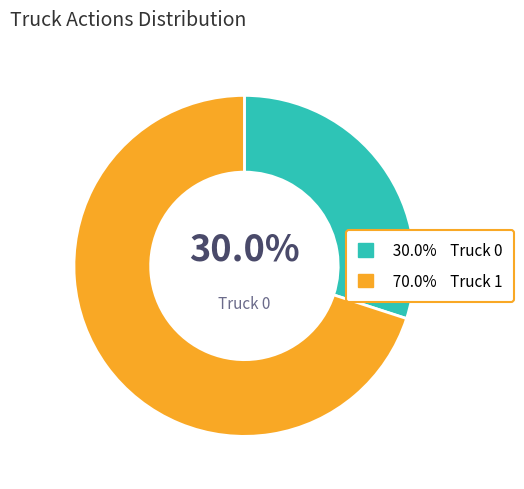

Is there any slice that represents more than half of the pie?

Yes